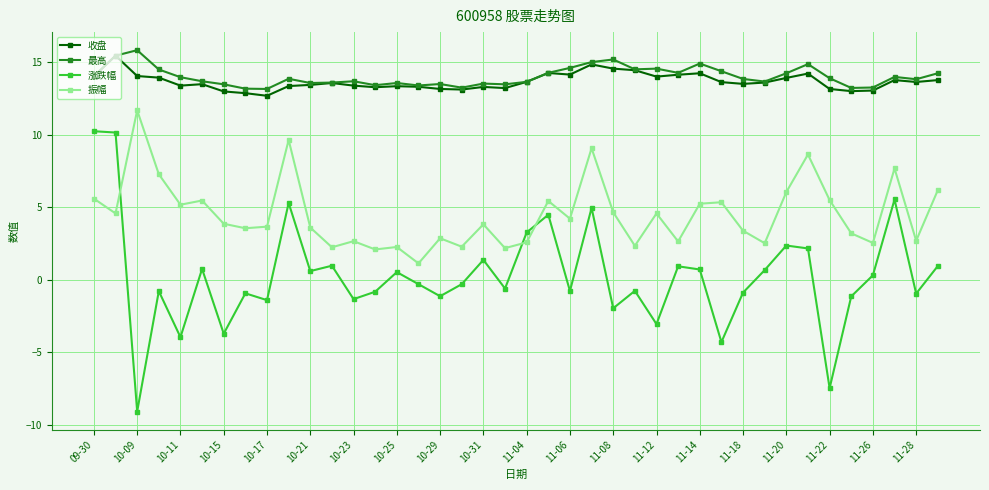

What is the greatest value displayed?

15.8